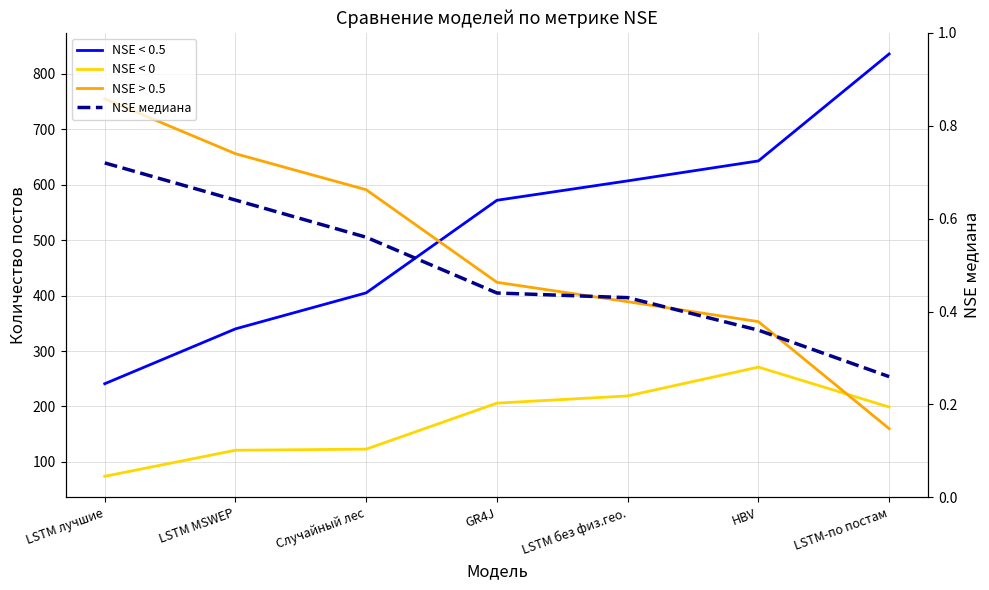

How many values in the NSE < 0.5 series are below 572?

3